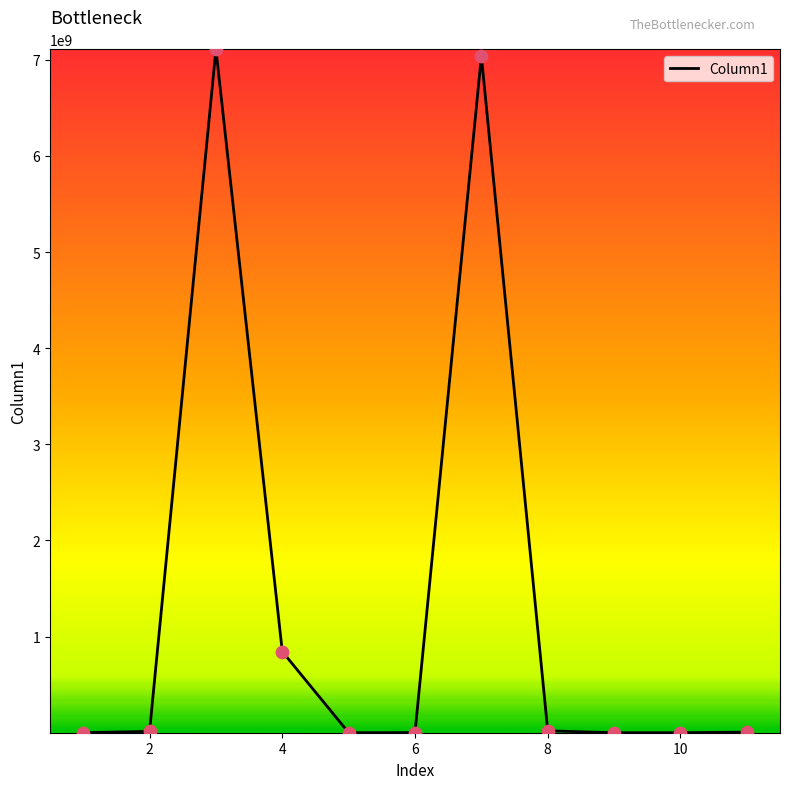

What is the difference between the maximum and minimum values?

7108660000.0